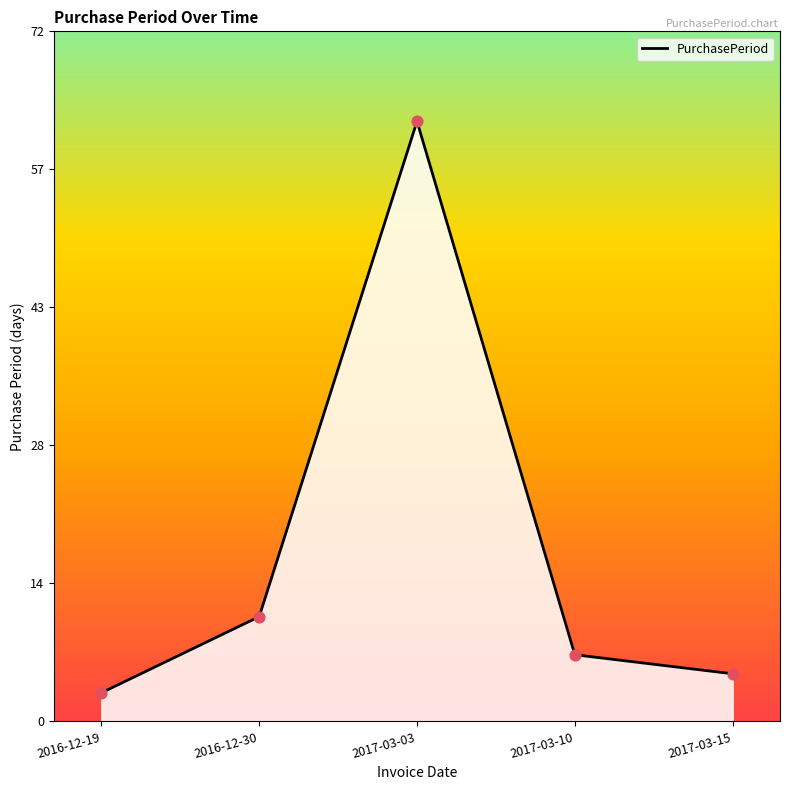

Between 2017-03-10 and 2017-03-15, which is larger?

2017-03-10